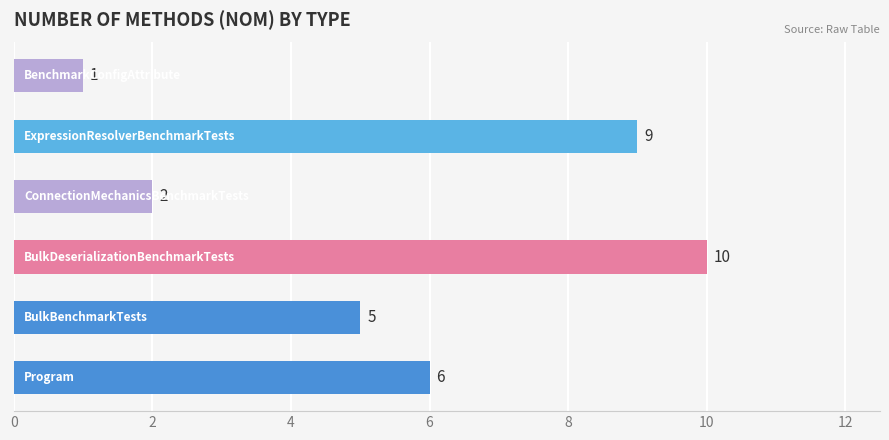

What is the average value?

6